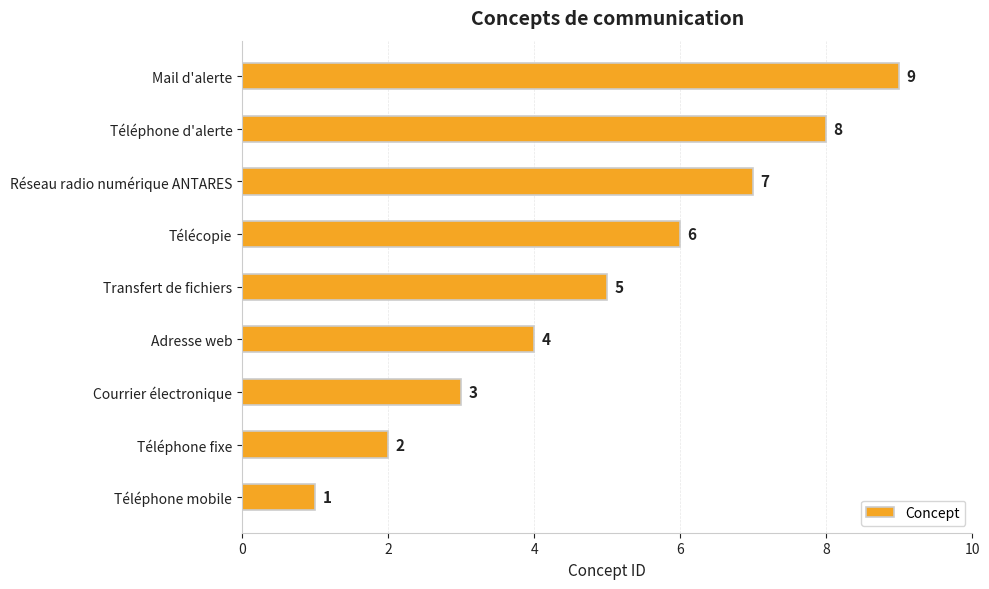

List the labels in order of value, largest first.

Mail d'alerte, Téléphone d'alerte, Réseau radio numérique ANTARES, Télécopie, Transfert de fichiers, Adresse web, Courrier électronique, Téléphone fixe, Téléphone mobile